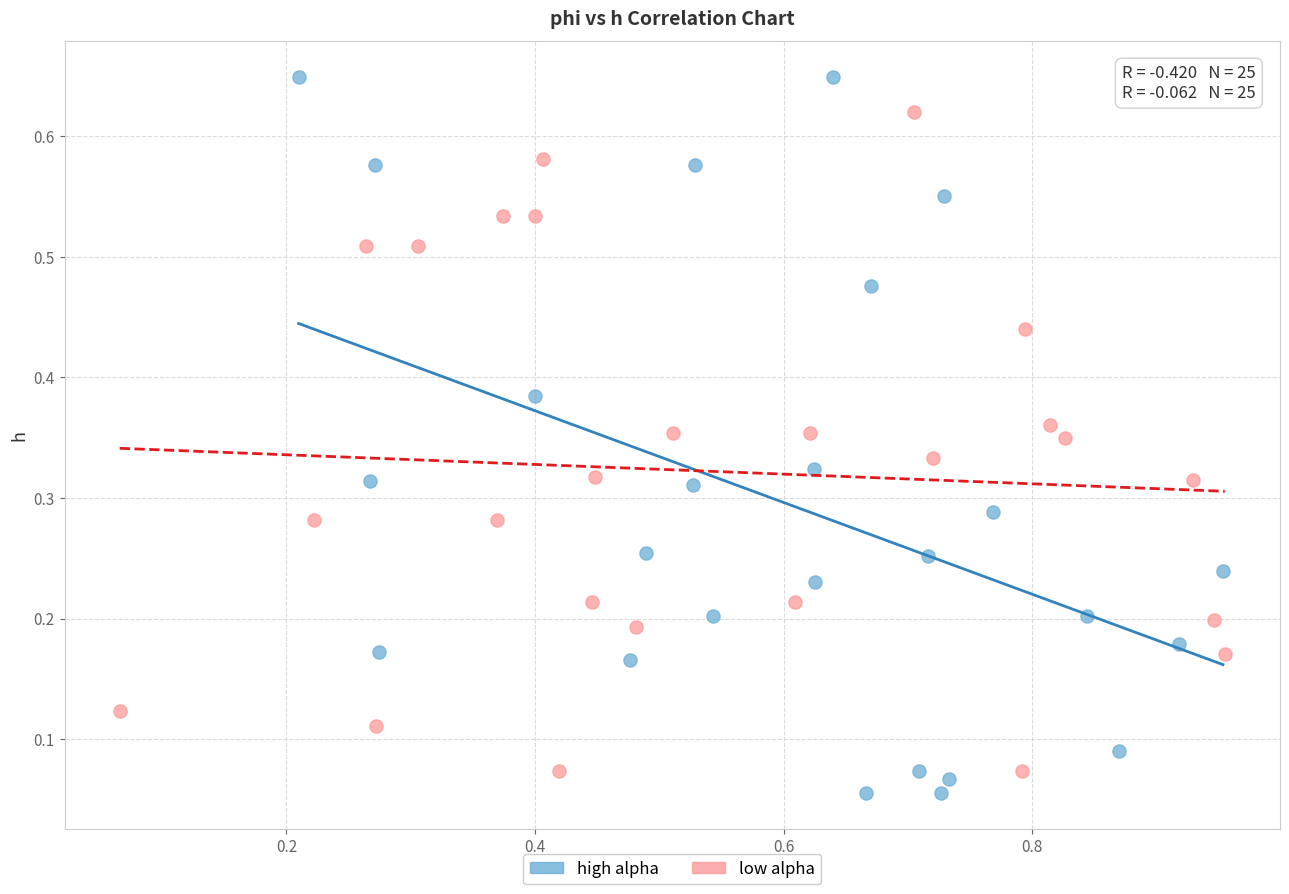

Which series reaches the maximum Y coordinate?

high alpha